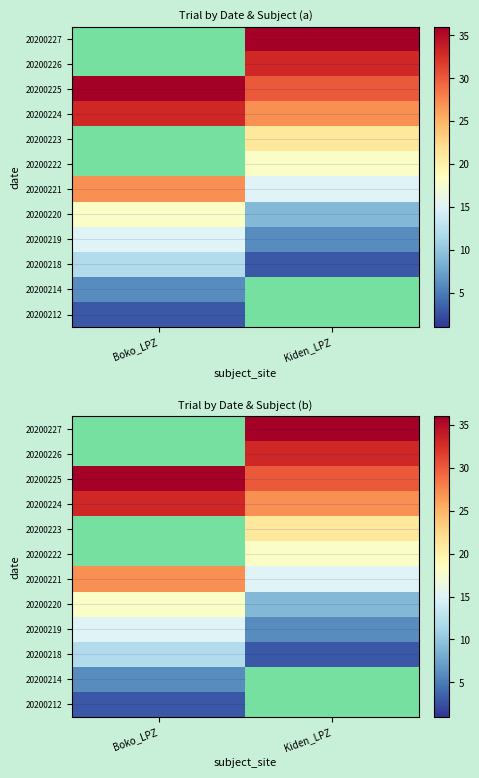

What is the smallest value displayed?

3.0